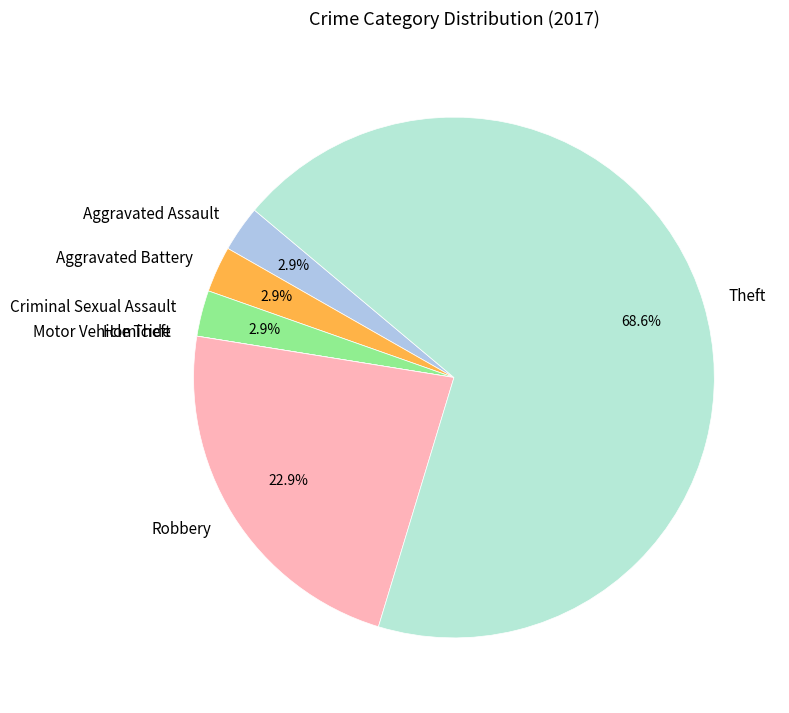

What is the largest slice in the pie chart?

Theft